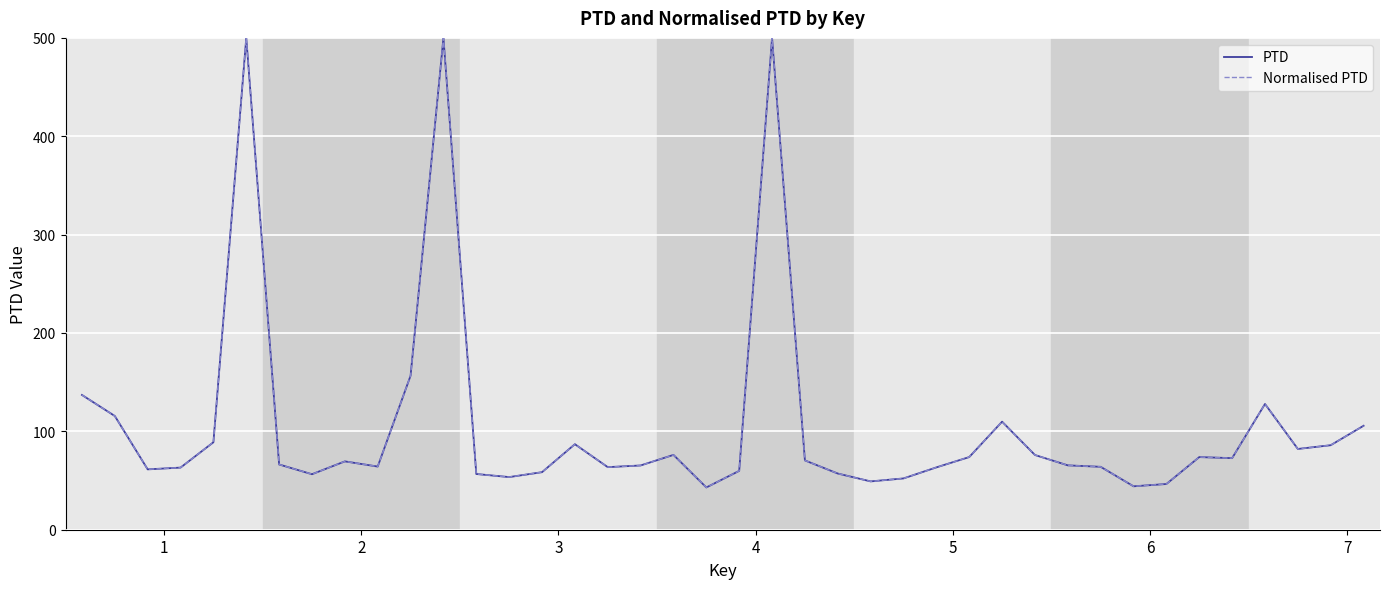

At how many categories does at least one series exceed 467?

3